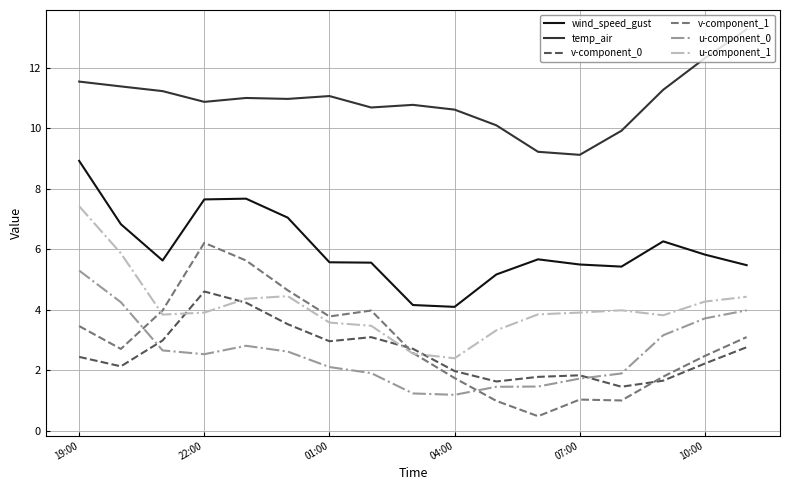

What is the minimum value shown in the chart?

0.5